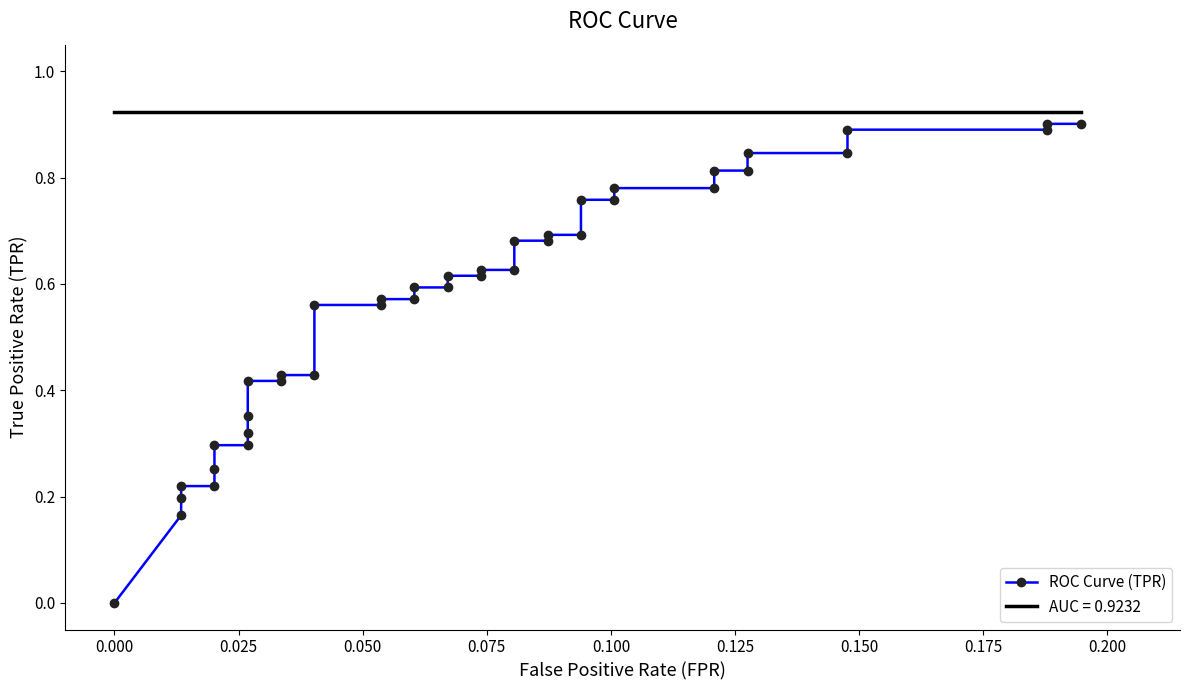

Is this an area chart (filled region under the line)?

No